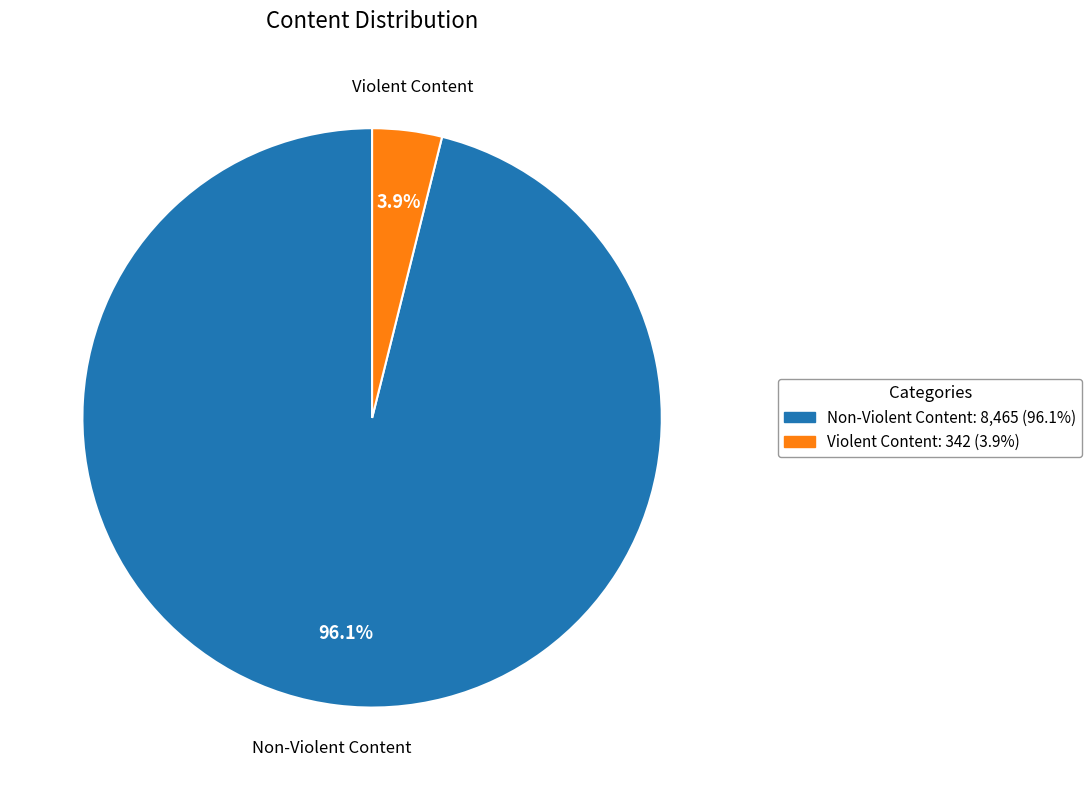

Which slice is the smallest?

Violent Content